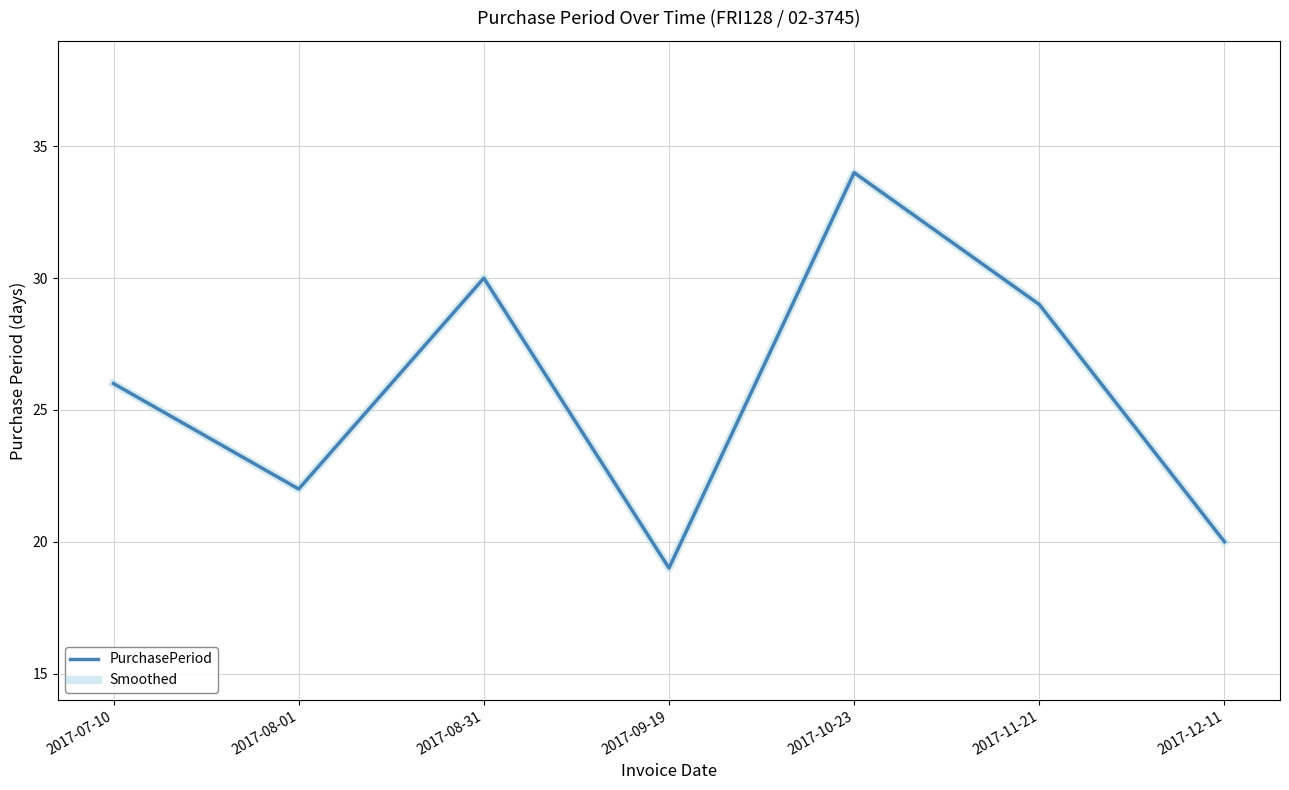

How many interior local valleys does the PurchasePeriod series have?

2